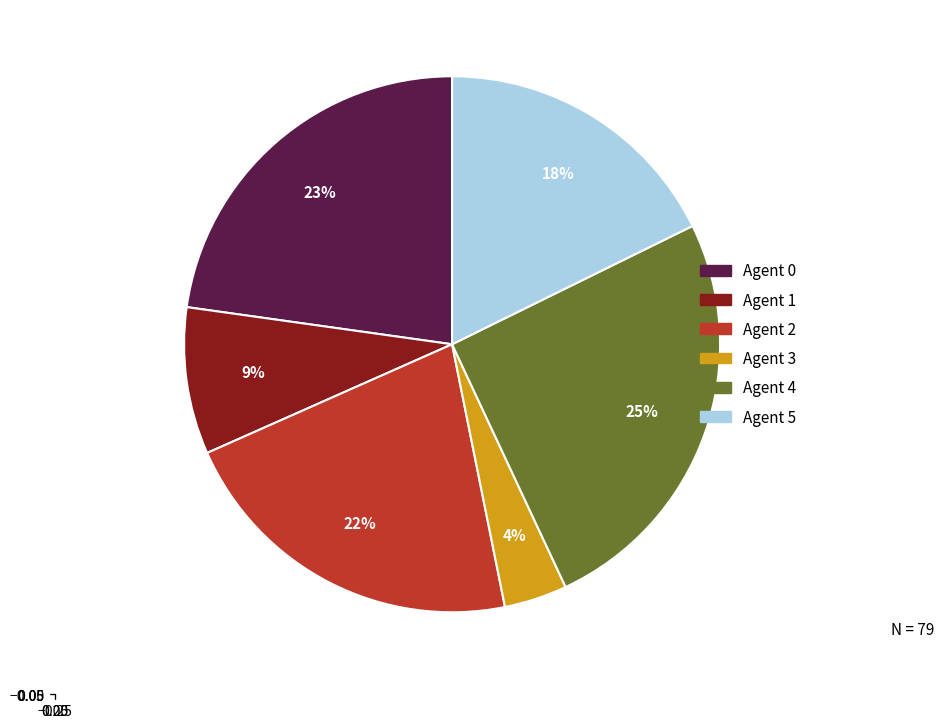

Is it true that Agent 5 is 18% of the pie?

True